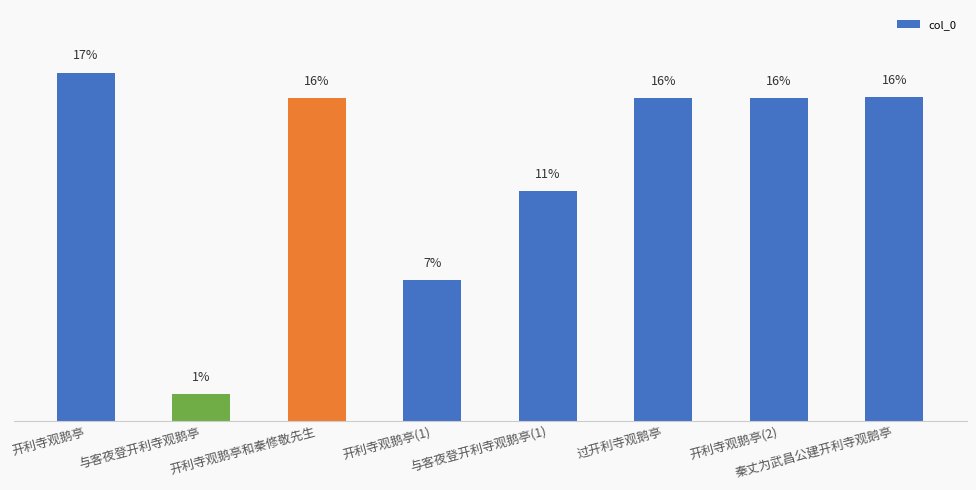

What is the greatest value displayed?

17.1